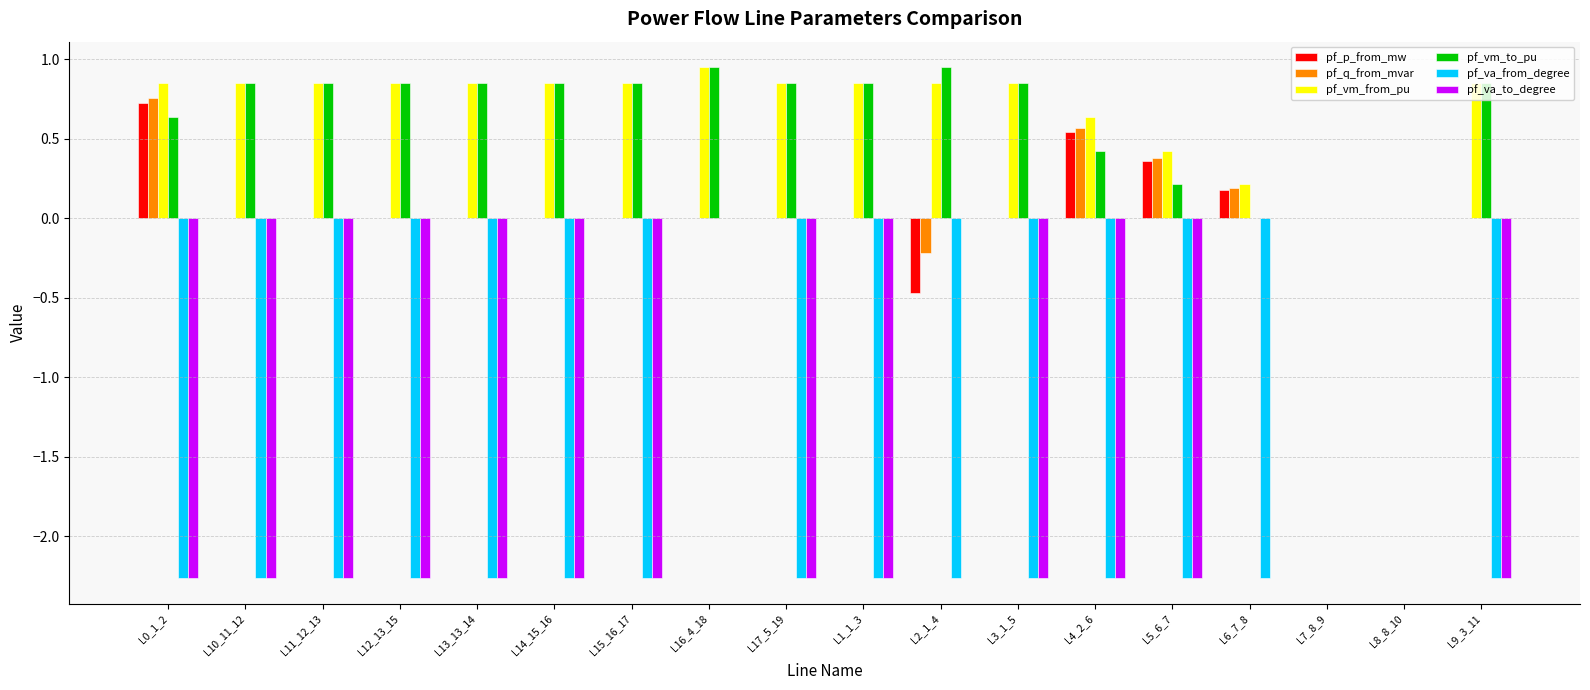

Which series has the largest range (max minus min)?

pf_va_from_degree